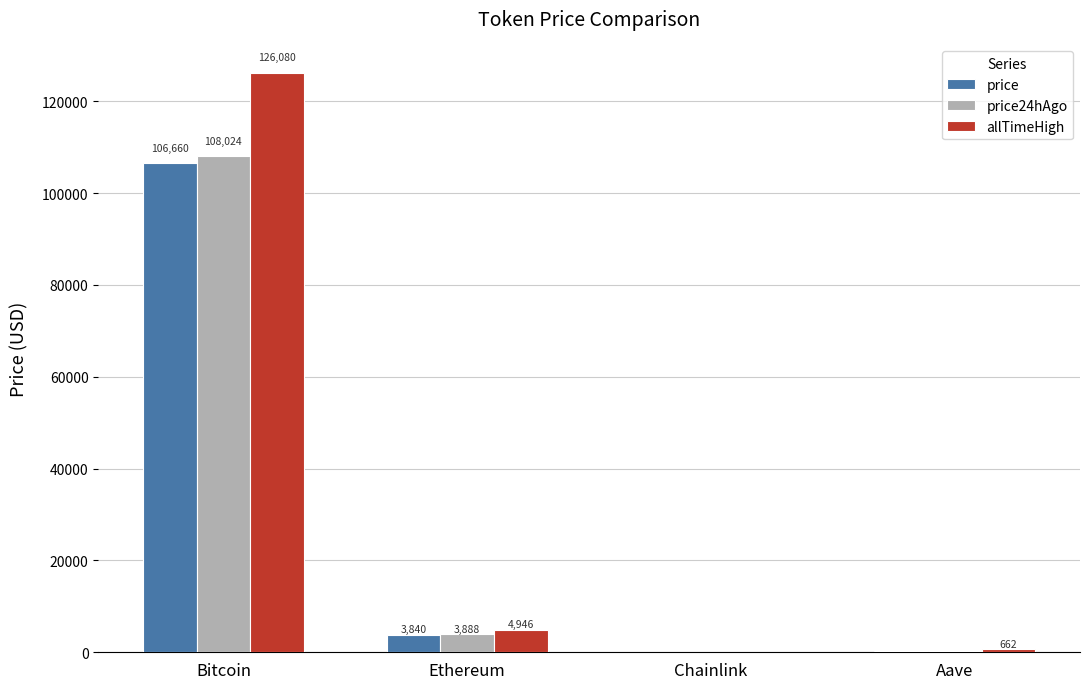

True or false: price has a value of 206.2 at Aave.

True